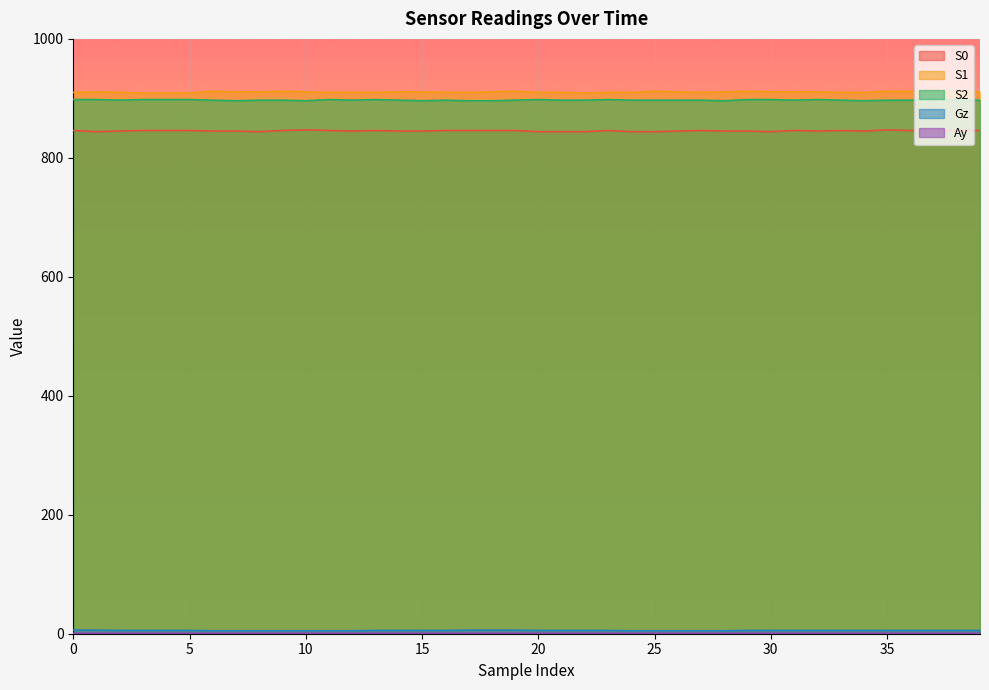

How many lines are shown in the chart?

5